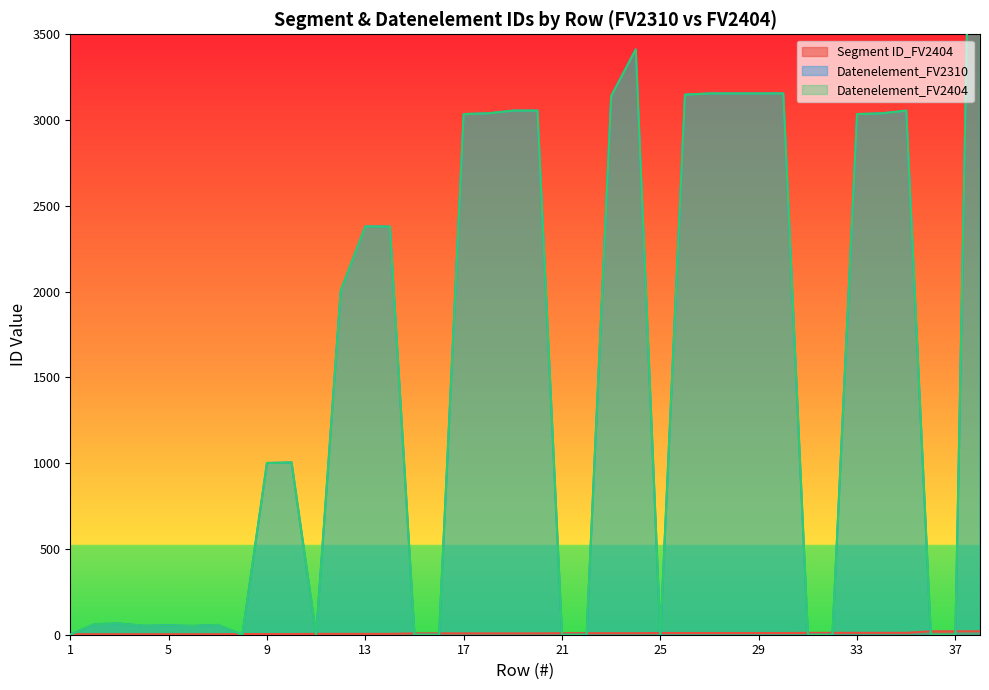

The Segment ID_FV2404 series shows 8 at 17. True or false?

True